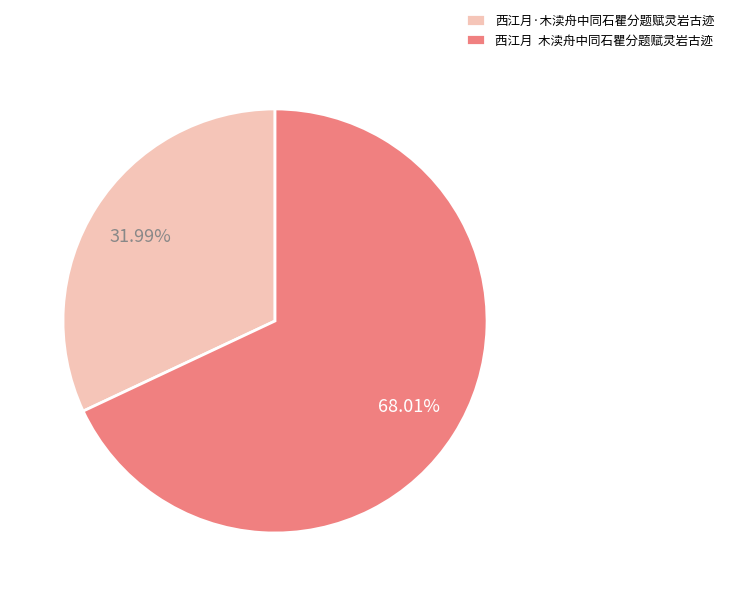

Does 西江月 木渎舟中同石瞿分题赋灵岩古迹 account for over 50% of the chart?

Yes